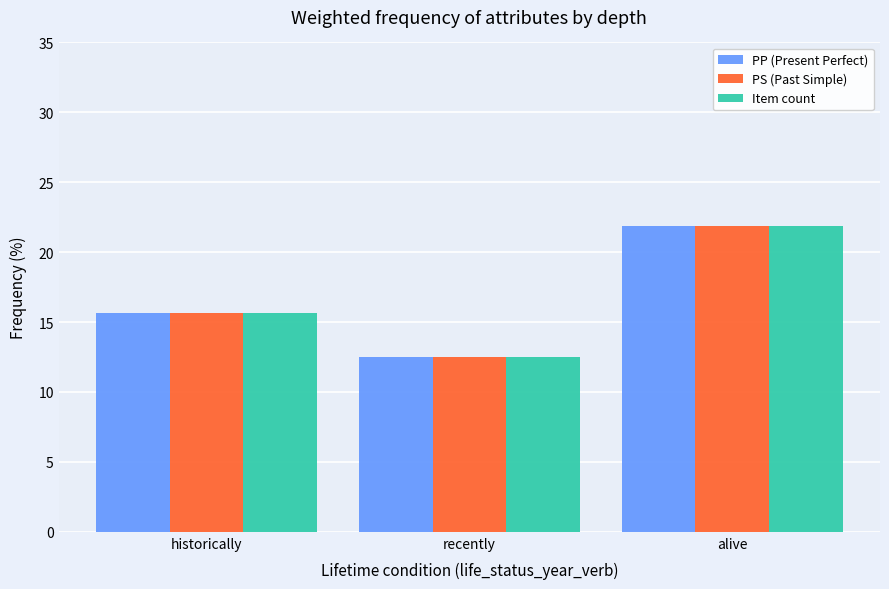

Reading left to right, extract all data points from this chart.

PP (Present Perfect): historically=15.6	recently=12.5	alive=21.9
PS (Past Simple): historically=15.6	recently=12.5	alive=21.9
Item count: historically=15.6	recently=12.5	alive=21.9